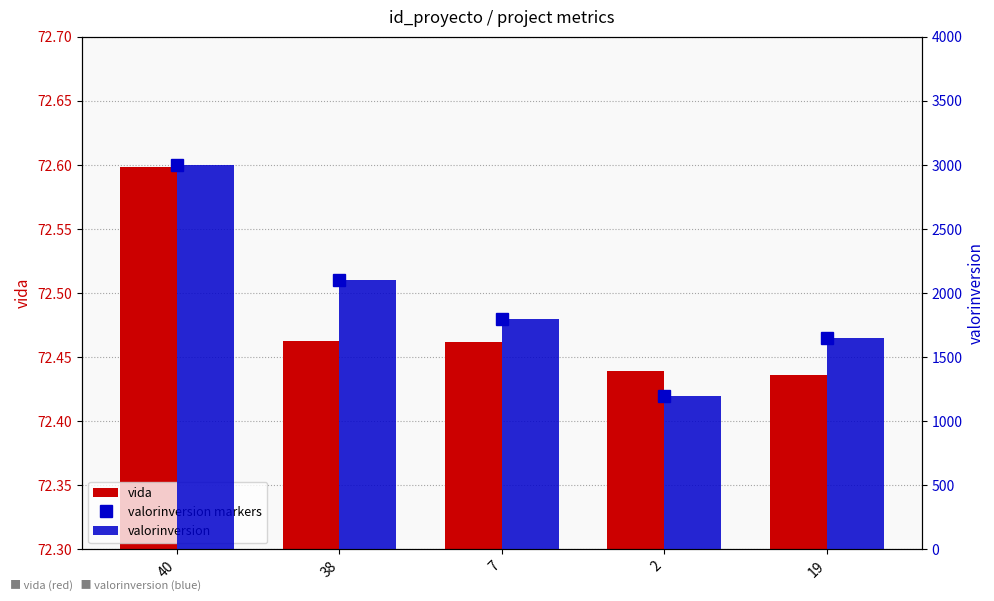

The valorinversion markers series shows 1650.0 at 19. True or false?

True